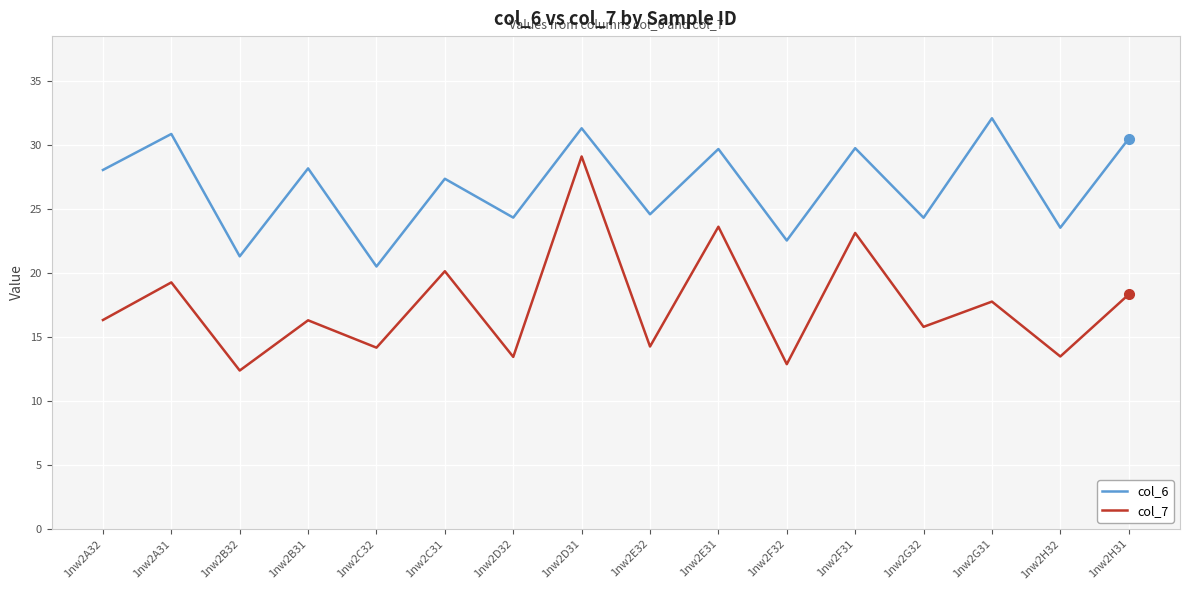

The value of col_7 at 1nw2F32 is 8.9. True or false?

False